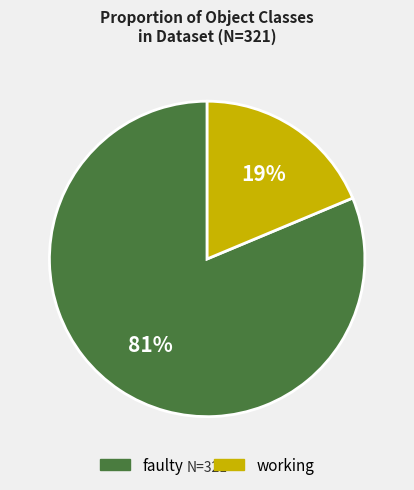

What percentage is the faulty slice, to the nearest percent?

81%